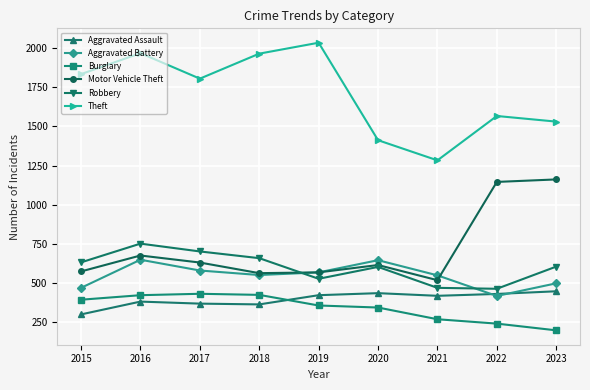

What is the value of the Aggravated Assault point at the 7th from the left?

416